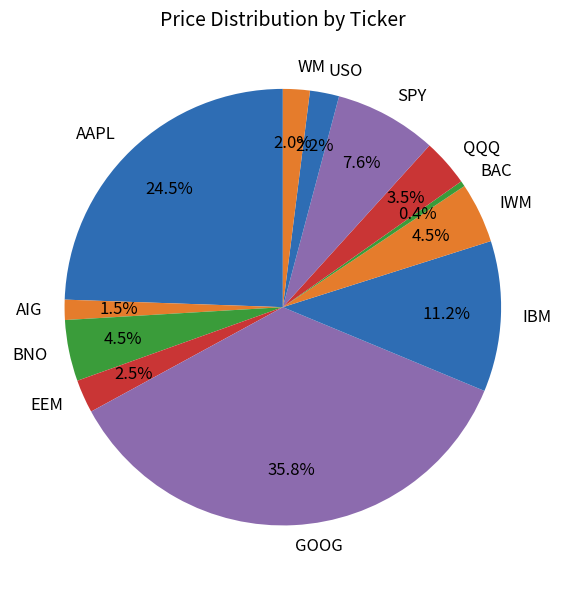

How many segments does this pie chart have?

12